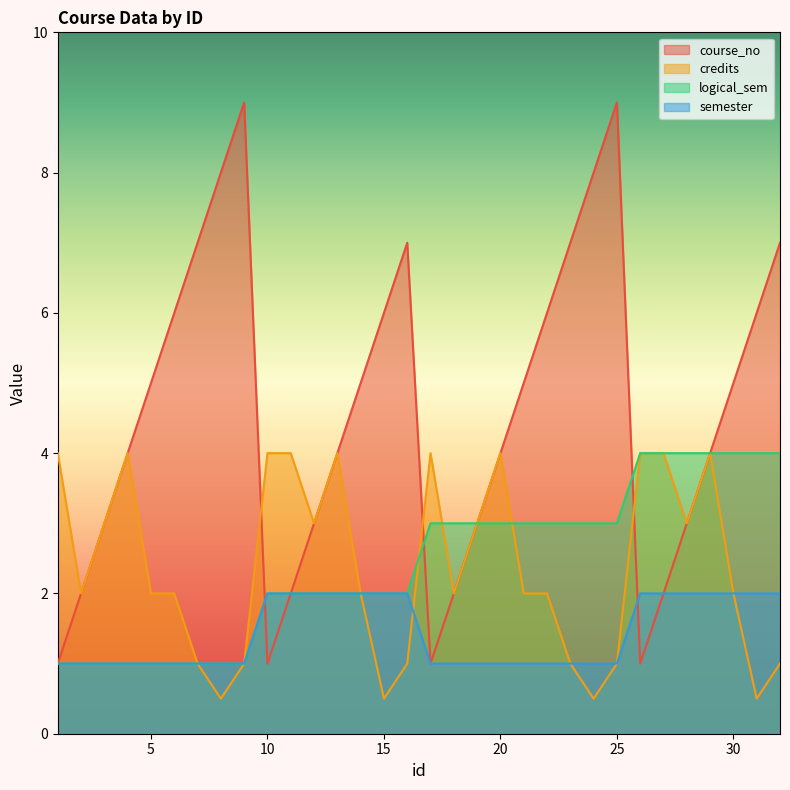

How many lines are shown in the chart?

4